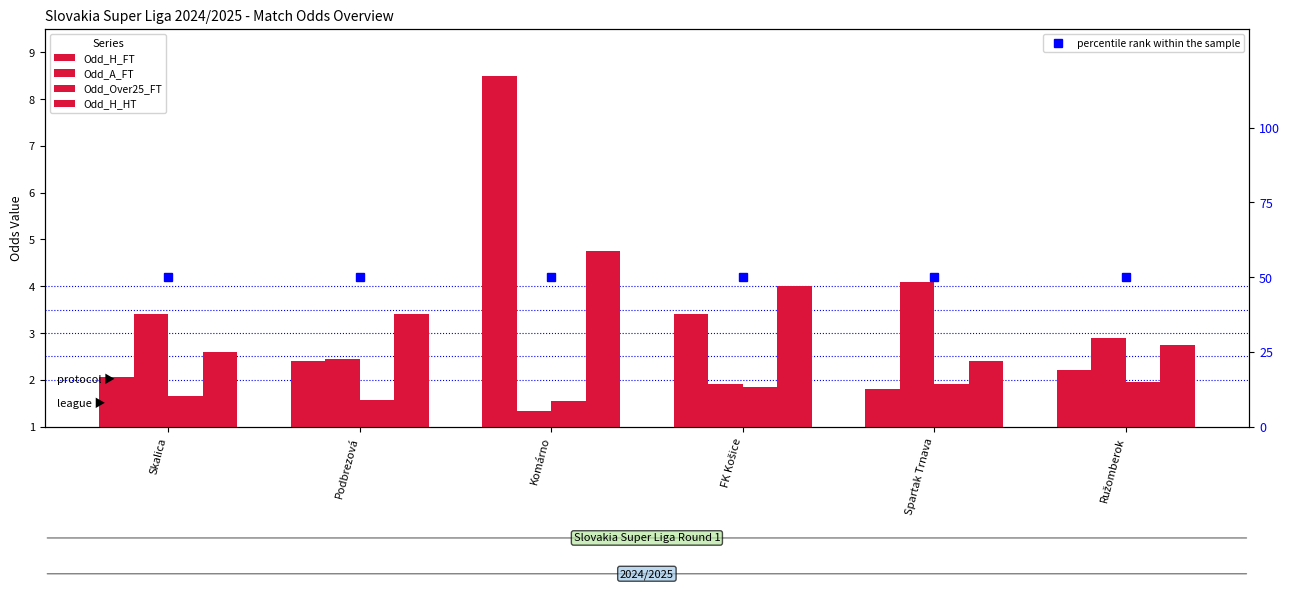

Reading left to right, what are all the values shown in this chart?

Odd_H_FT: 2.0	2.4	8.5	3.4	1.8	2.2
Odd_A_FT: 3.4	2.5	1.3	1.9	4.1	2.9
Odd_Over25_FT: 1.6	1.6	1.6	1.9	1.9	1.9
Odd_H_HT: 2.6	3.4	4.8	4.0	2.4	2.8
percentile rank within the sample: 50.0	50.0	50.0	50.0	50.0	50.0